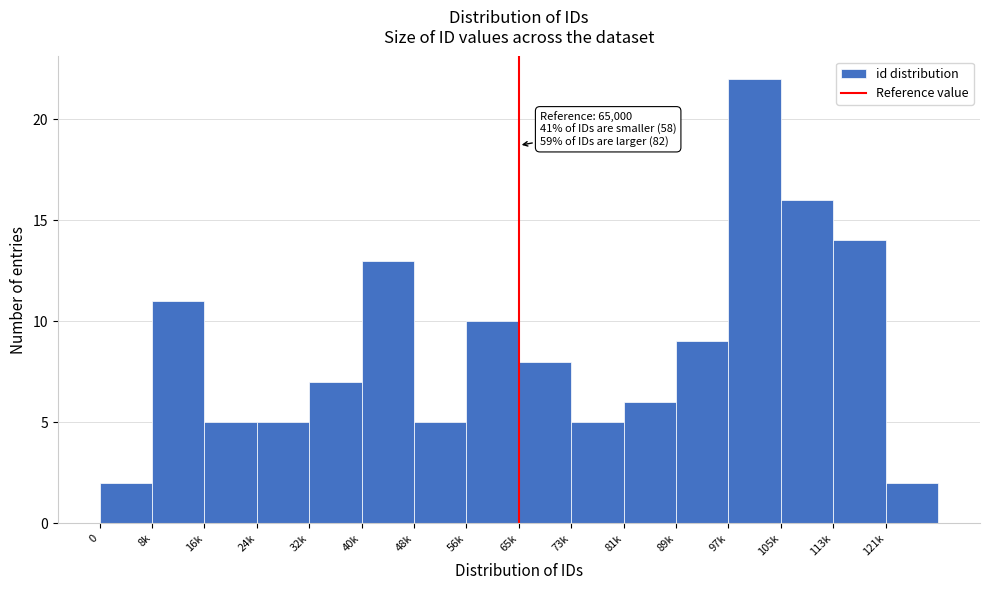

Reading left to right, list all the values displayed in this chart.

0=2	8k=11	16k=5	24k=5	32k=7	40k=13	48k=5	56k=10	65k=8	73k=5	81k=6	89k=9	97k=22	105k=16	113k=14	121k=2